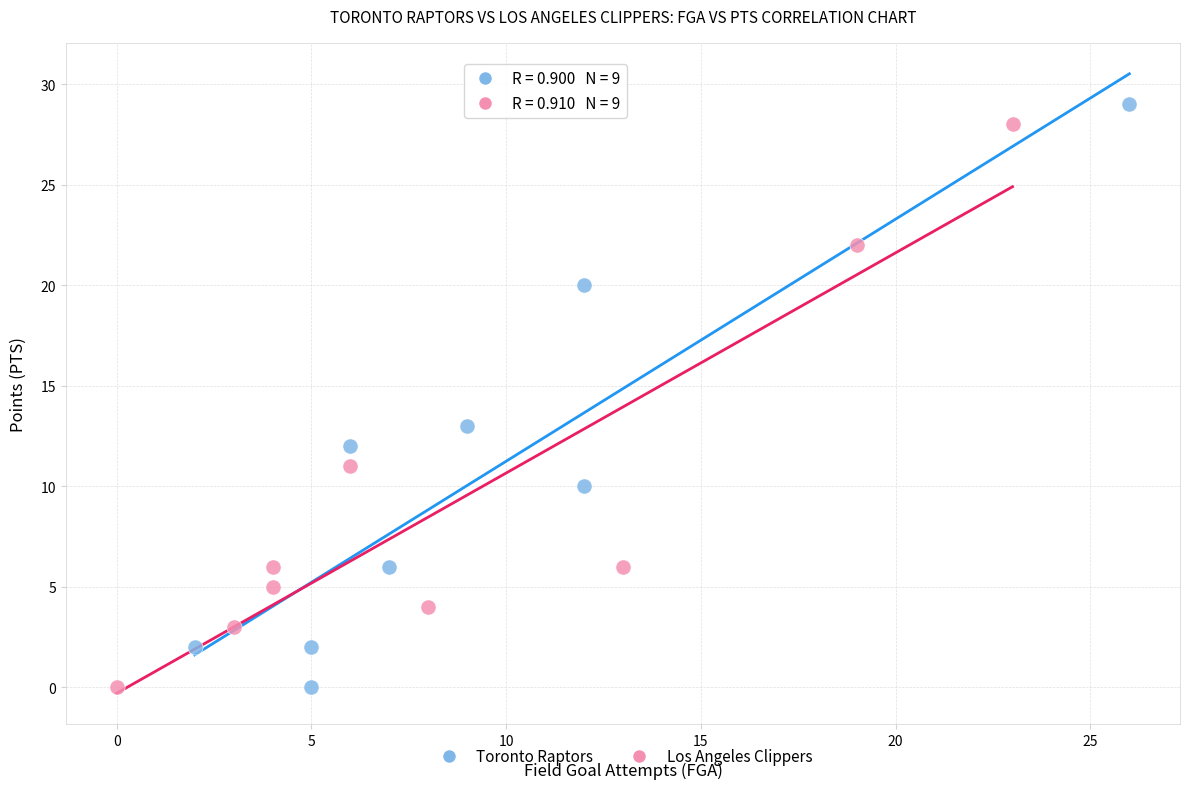

What are all the series names shown in the legend?

Toronto Raptors, Los Angeles Clippers